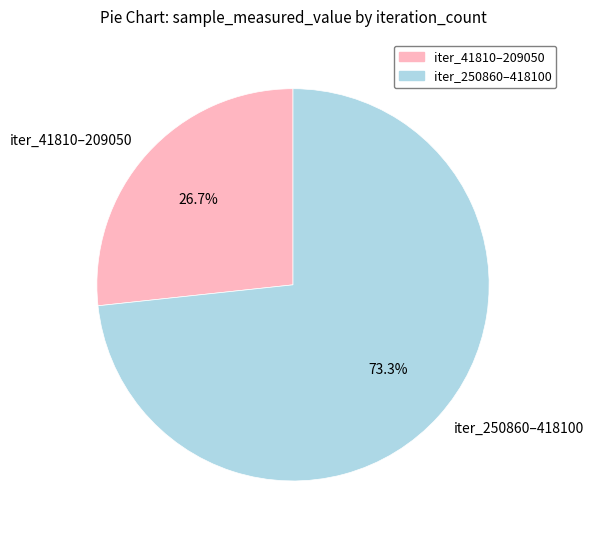

Which has a higher value, iter_250860–418100 or iter_41810–209050?

iter_250860–418100